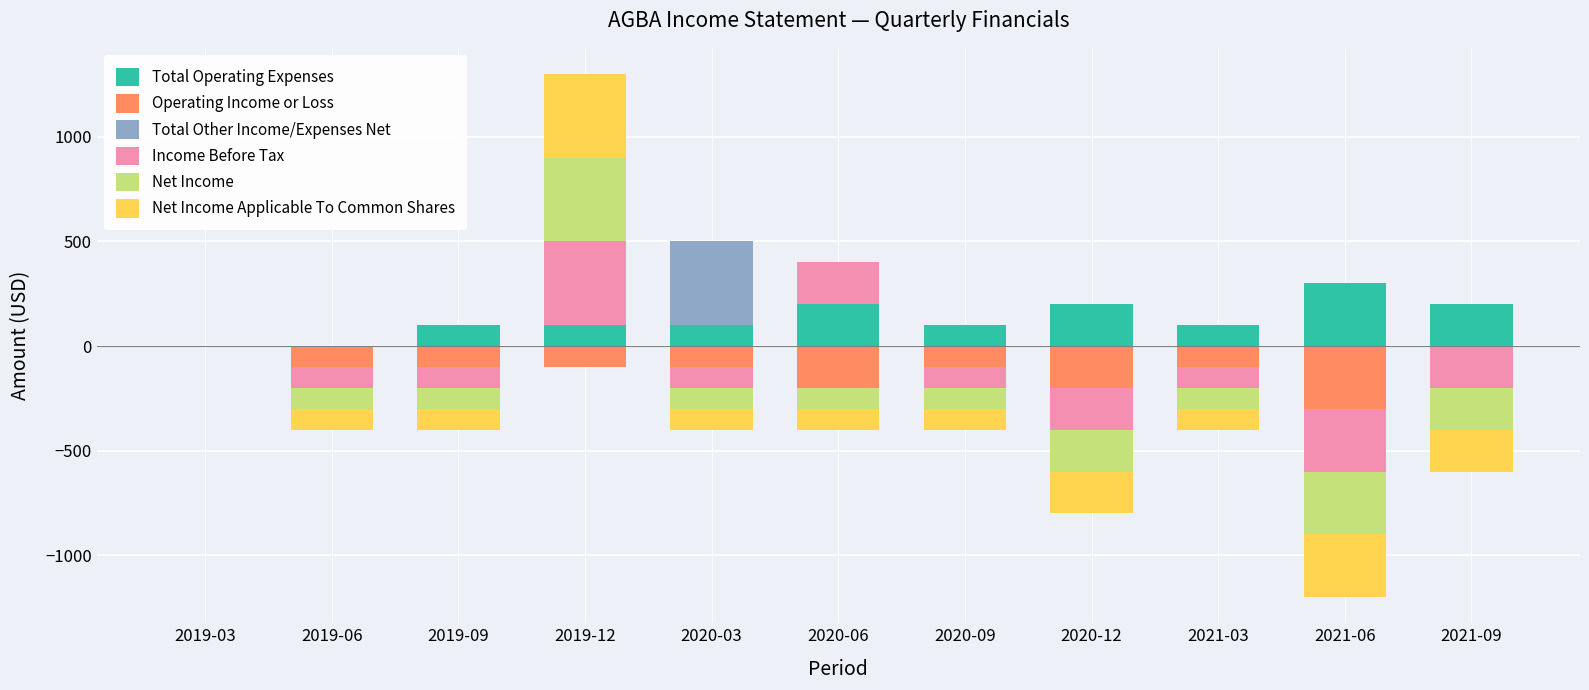

The Net Income series shows 203 at 2021-09. True or false?

False